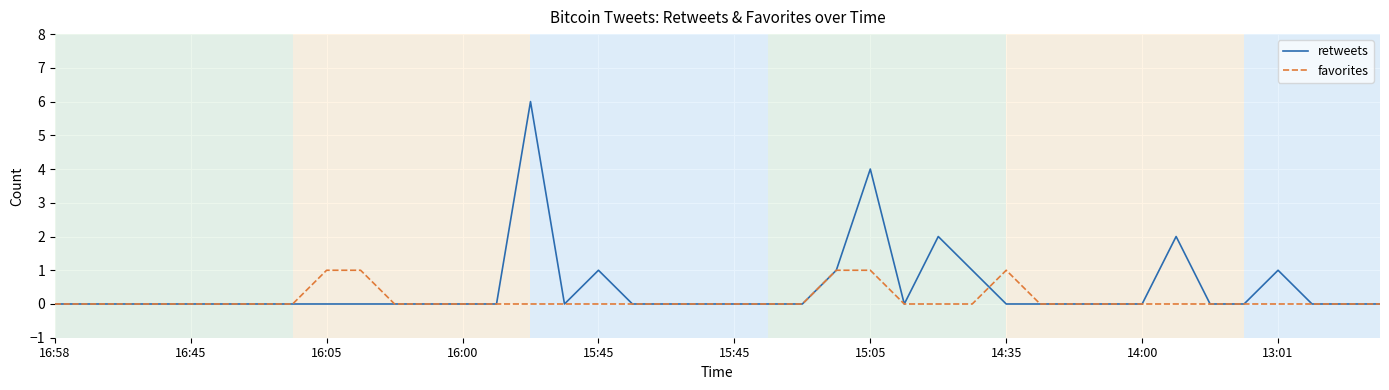

Rank the series by their average value, from highest to lowest.

retweets, favorites